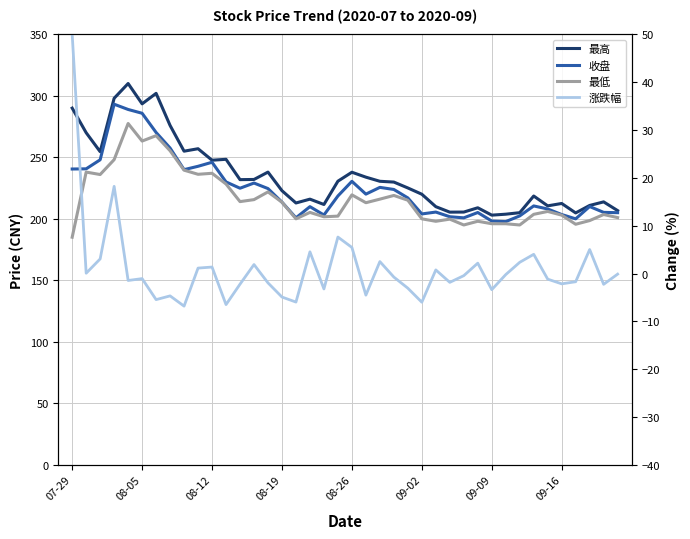

The value of 最高 at 12 is 231.9. True or false?

True